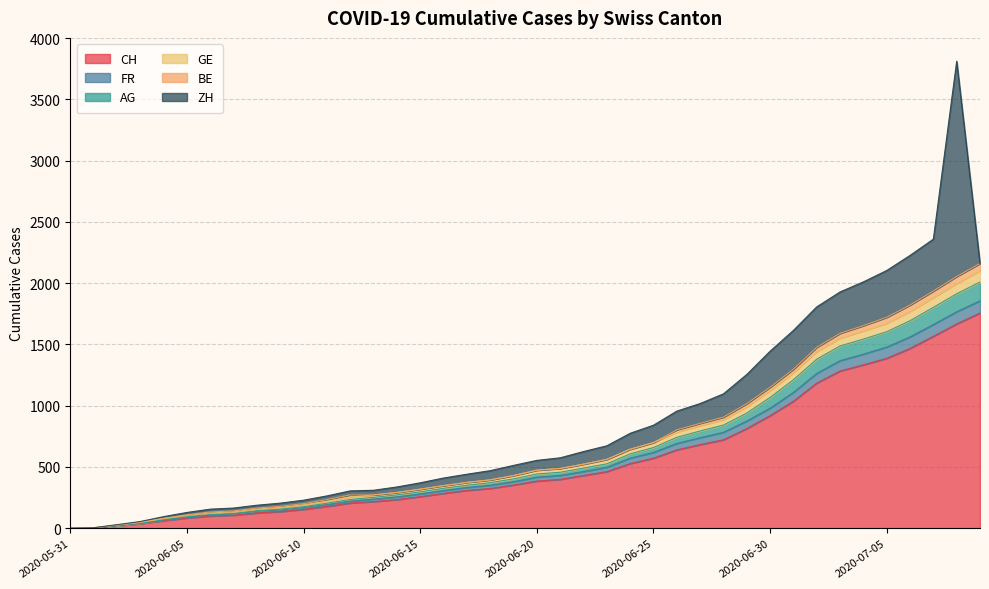

What position from the right is 2020-06-14?

26